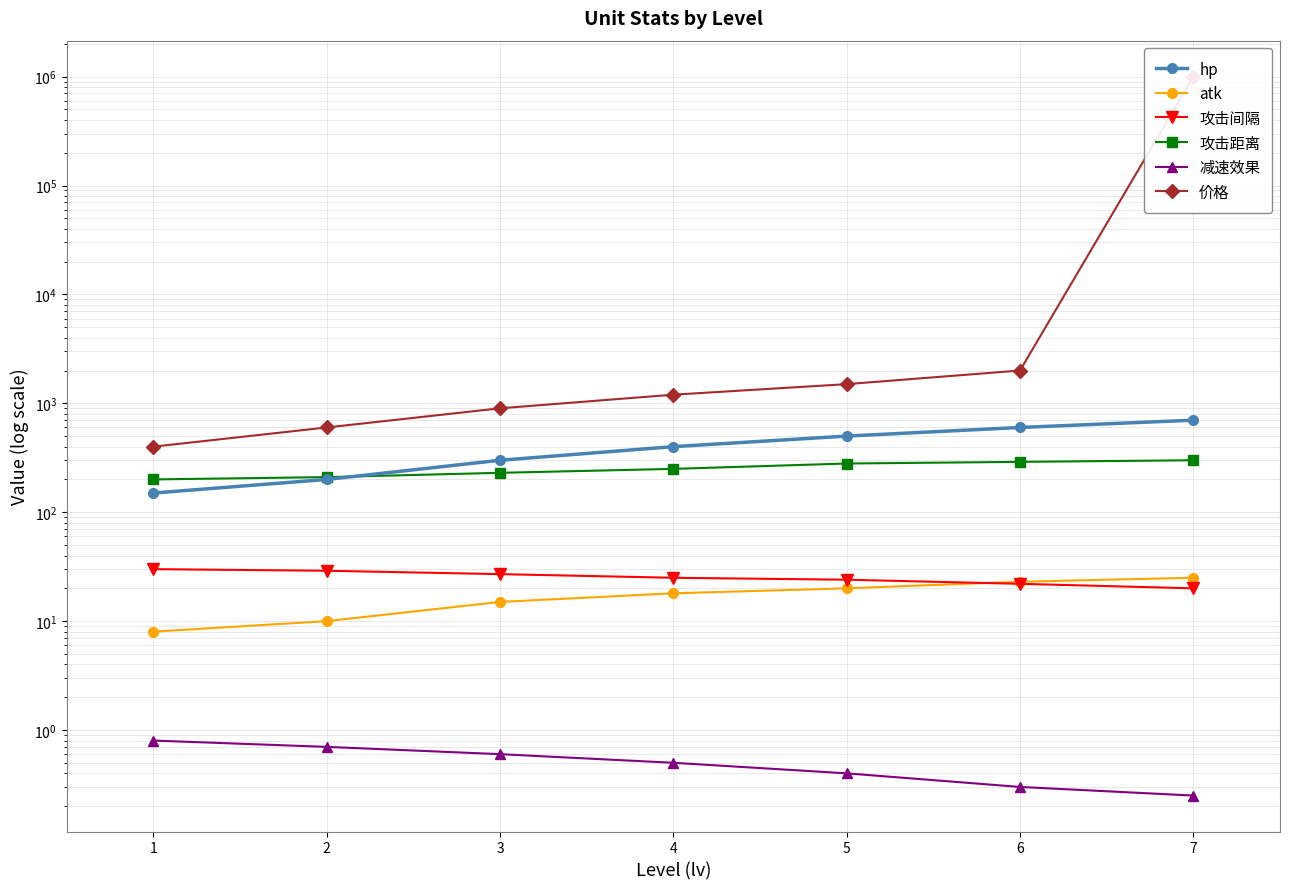

Rank the series at 3 from highest to lowest value.

价格, hp, 攻击距离, 攻击间隔, atk, 减速效果